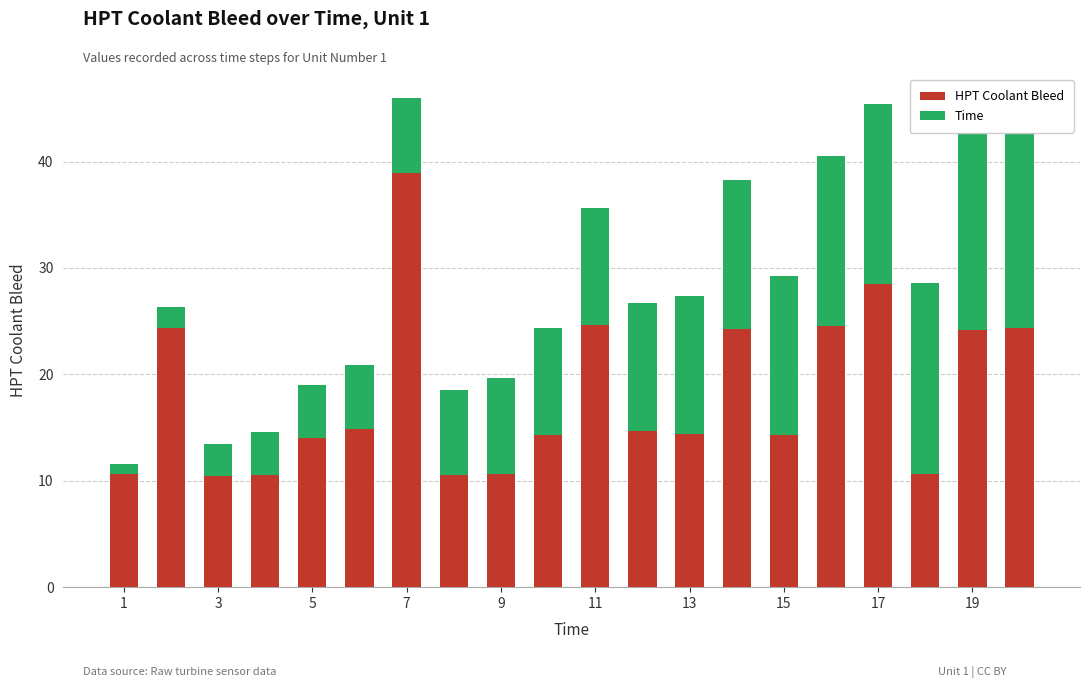

How many data points in Time are less than 10?

10